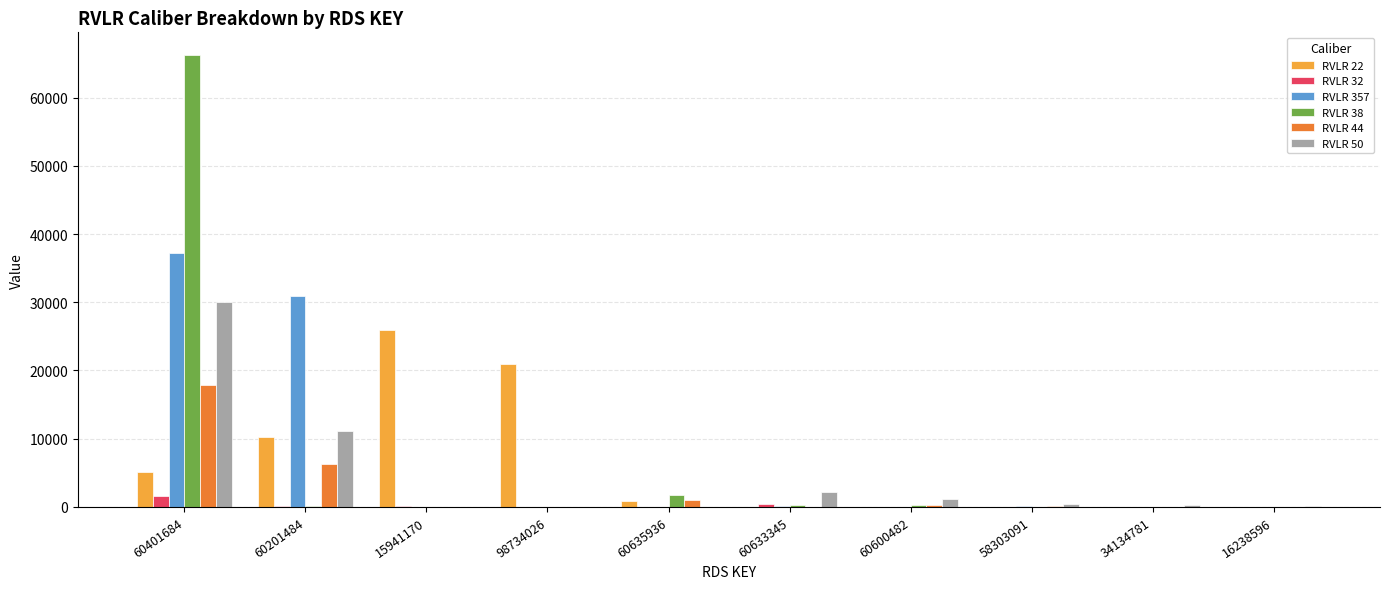

At which category is the sum across all series the highest?

60401684